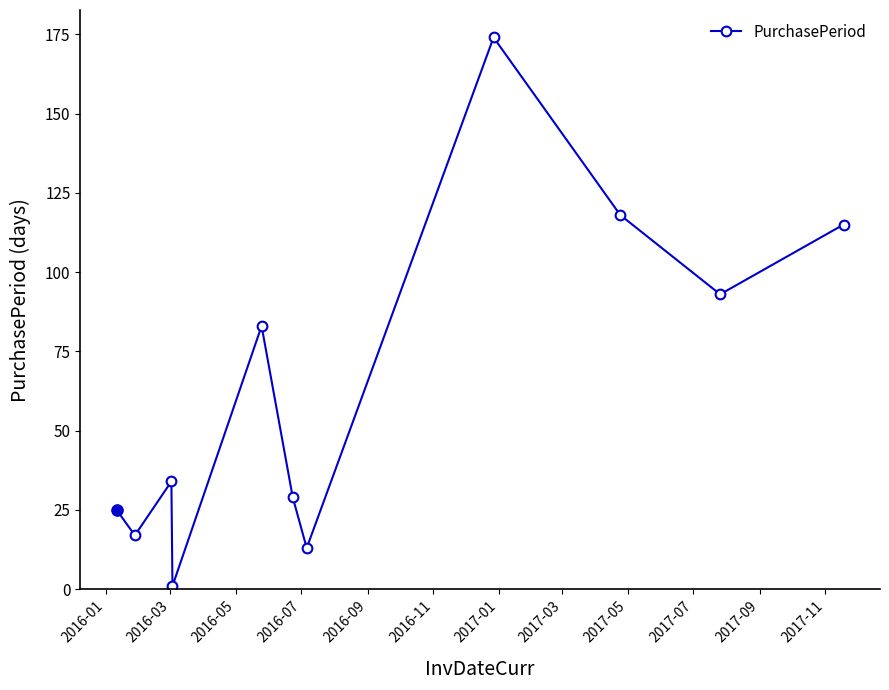

How many interior local peaks (higher than both neighbors) does the data have?

3